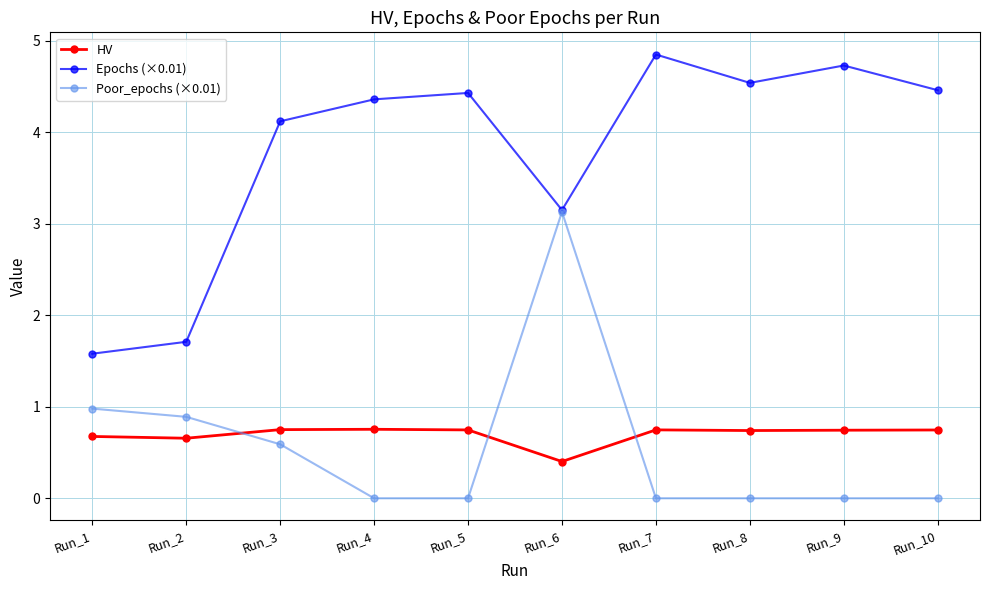

Is this an area chart (filled region under the line)?

No